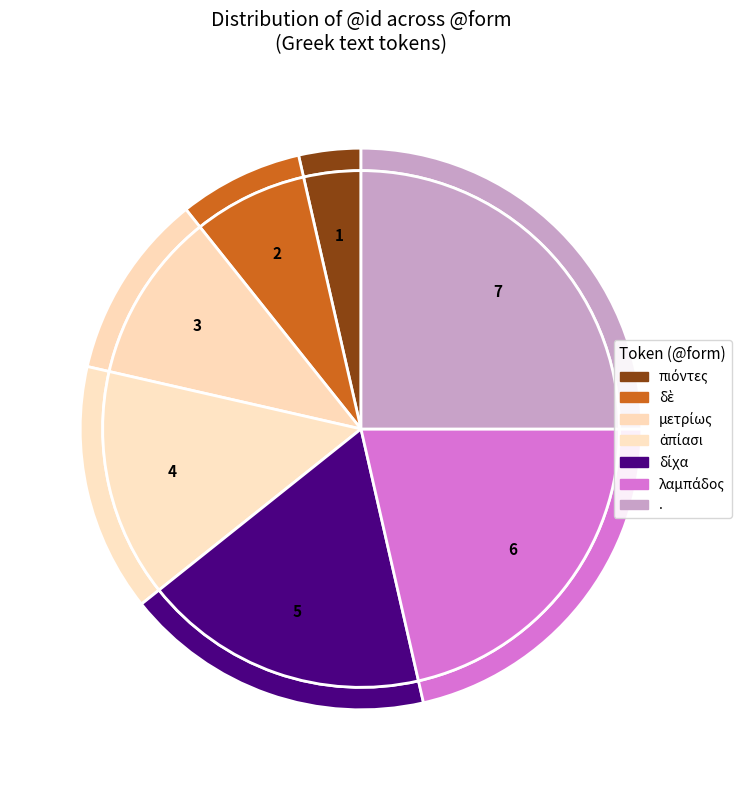

What is the change in value from δίχα to λαμπάδος?

+1